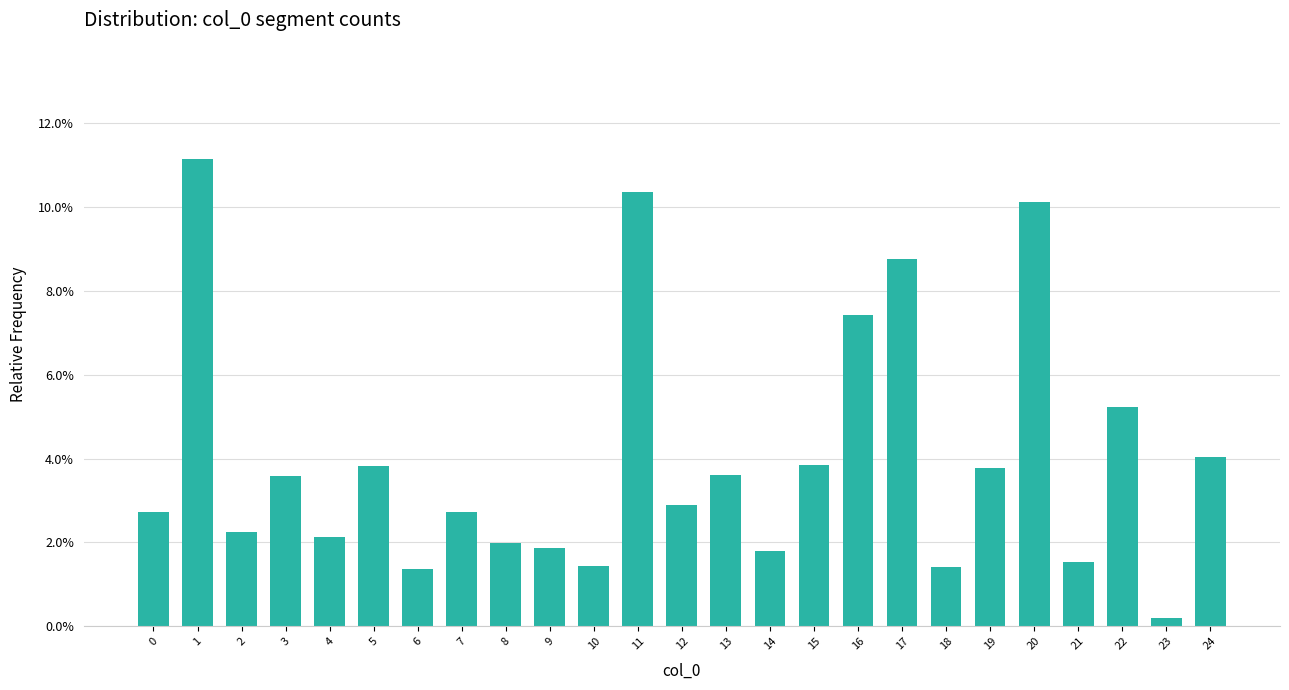

Does the chart contain any negative values?

No